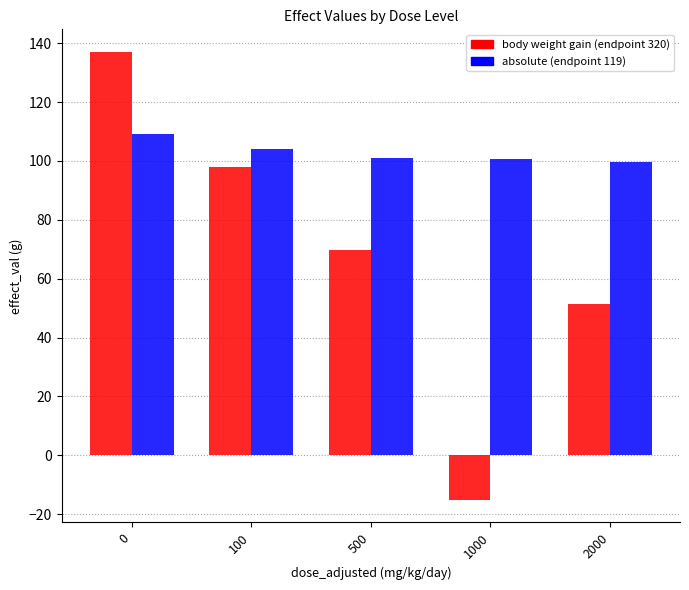

Read the body weight gain (endpoint 320) value at 2000.

51.5